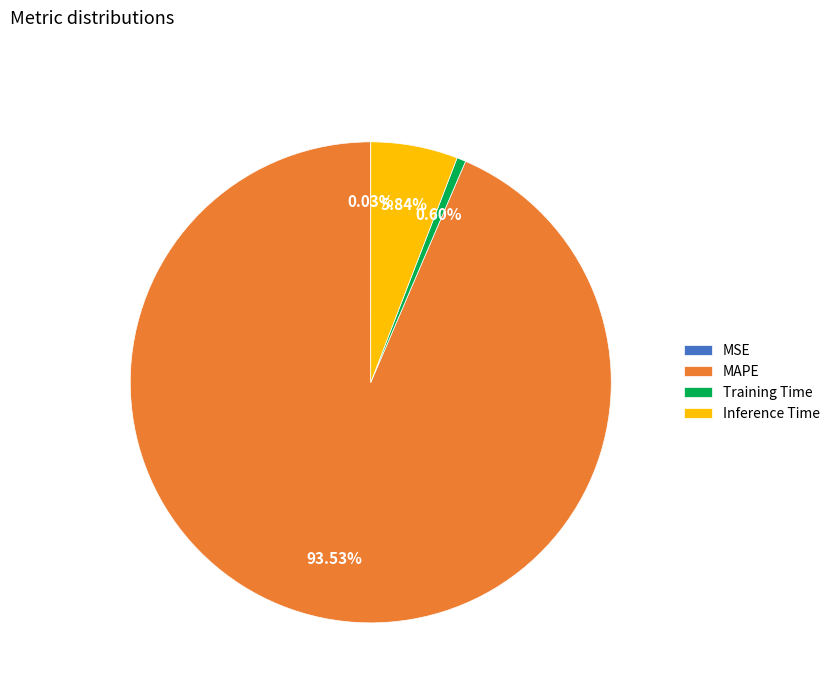

Which category accounts for the majority?

MAPE